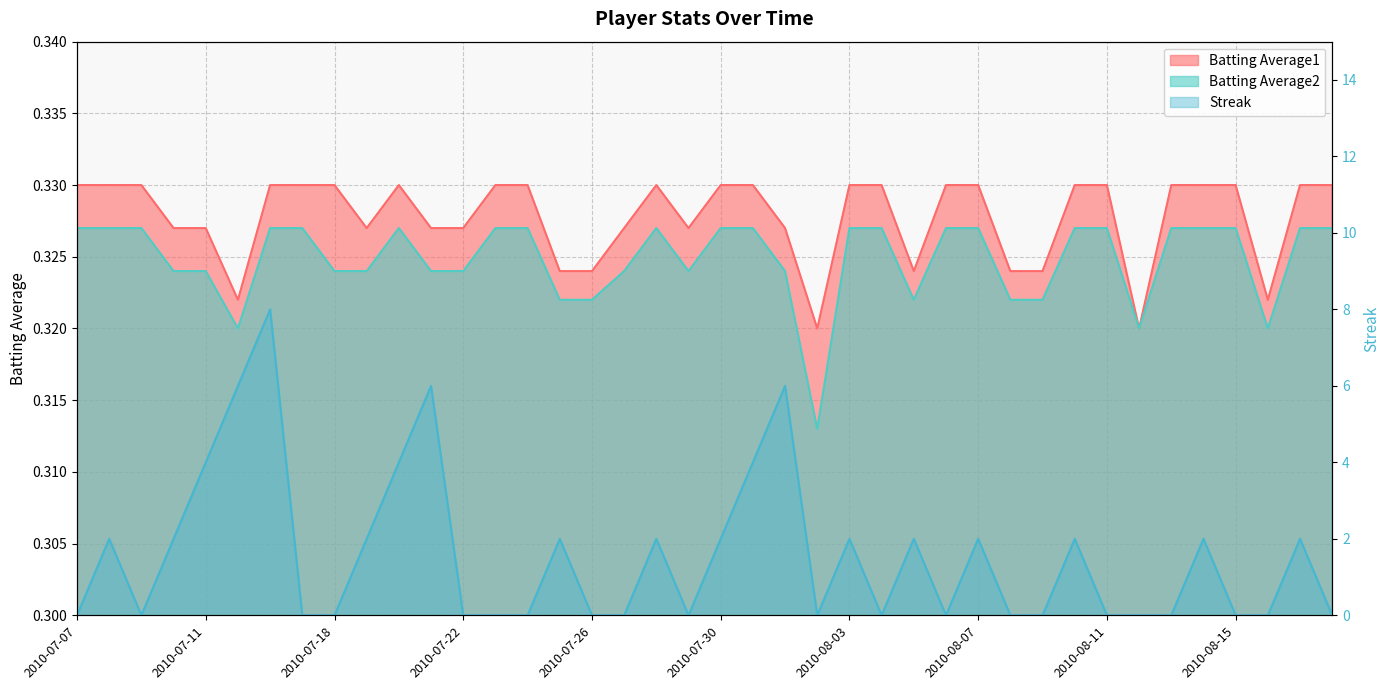

Which series has the largest range (max minus min)?

Streak